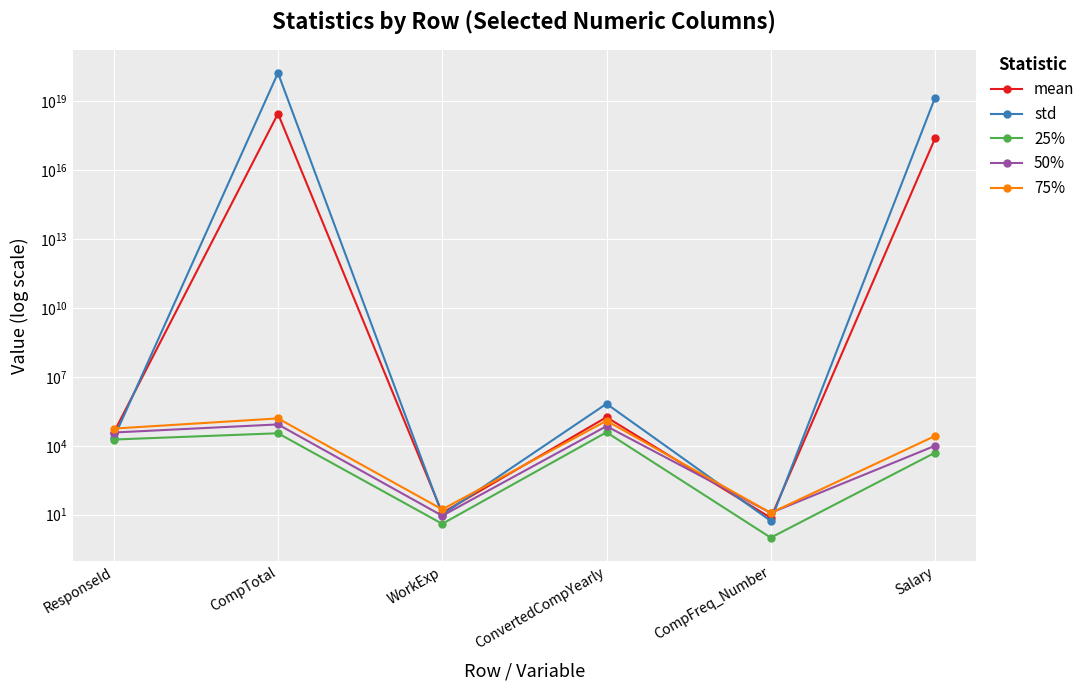

Where does the std series first go above 672266?

CompTotal